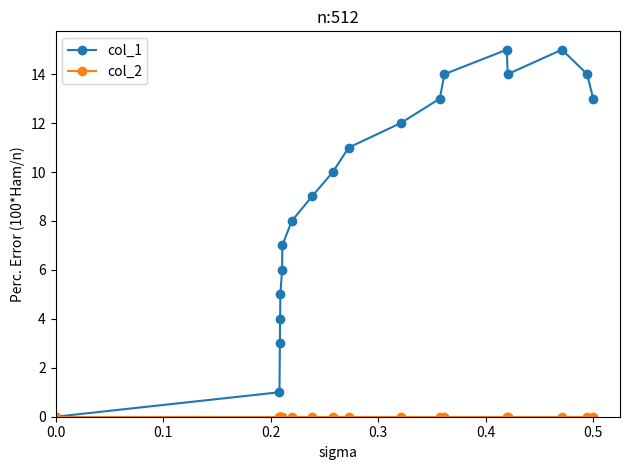

Which series has the widest spread of values?

col_1